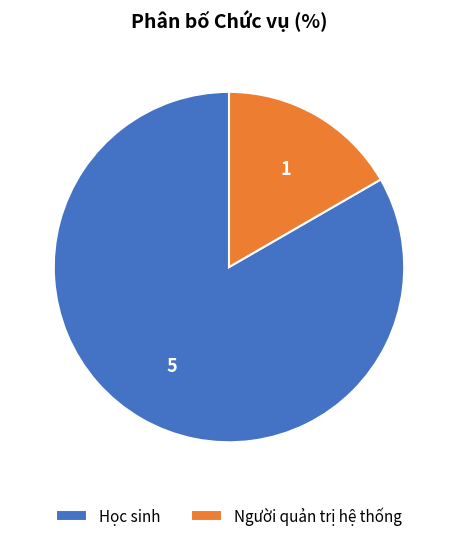

The Học sinh slice represents 83% of the pie. True or false?

True